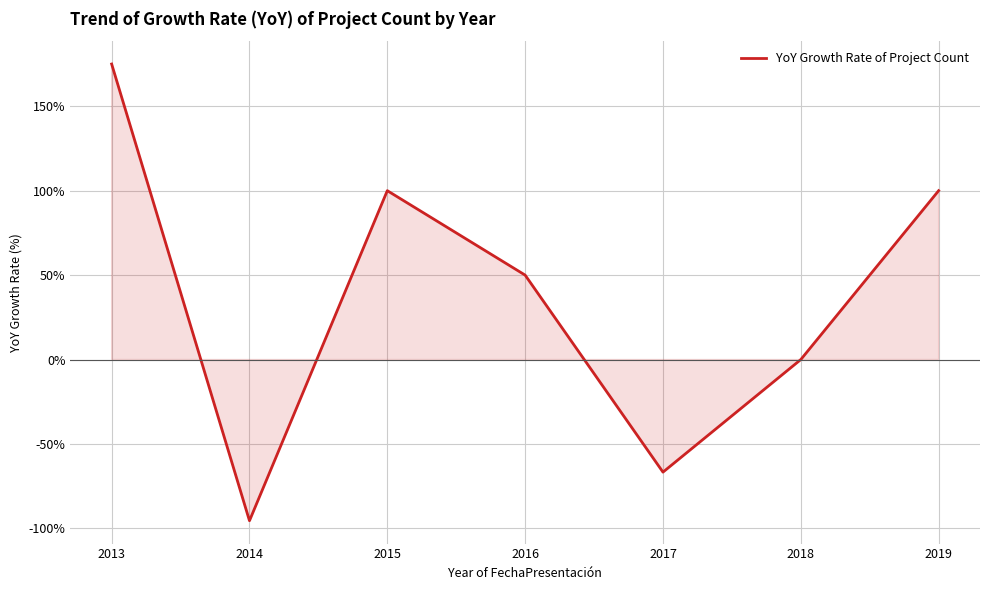

How many categories are shown in the chart?

7